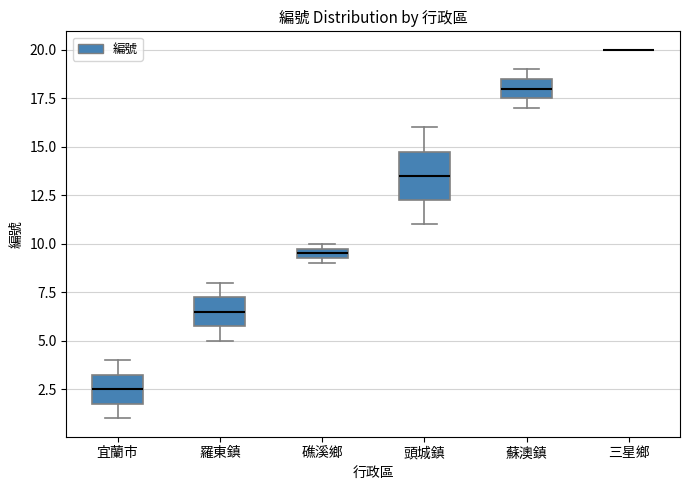

Where is the upper edge of the box for 頭城鎮 on the y-axis? The values are not printed on the chart, so give them approximately, as read against the axis.

15.0